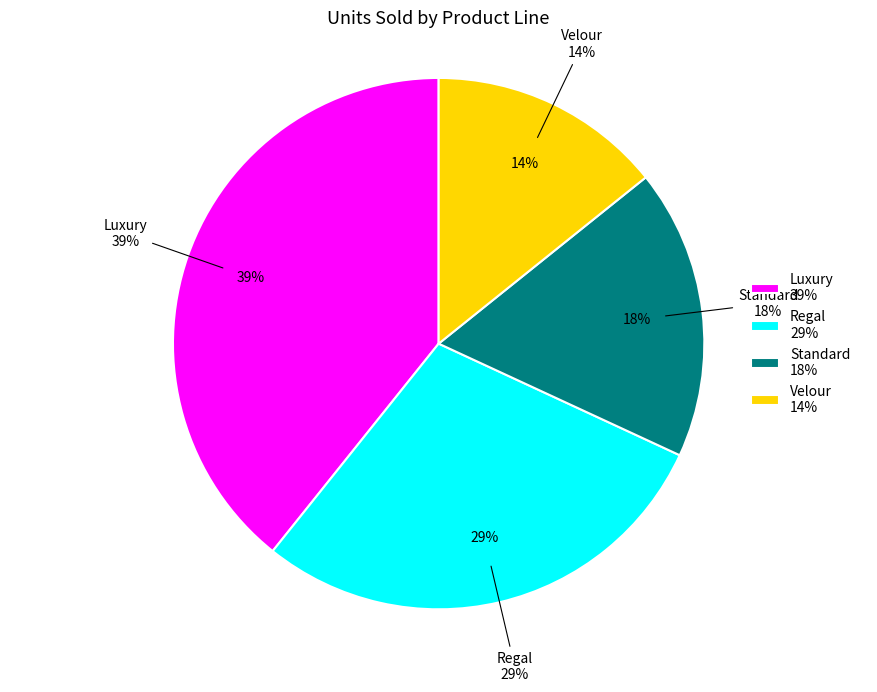

To the nearest percent, what portion does Standard represent?

18%